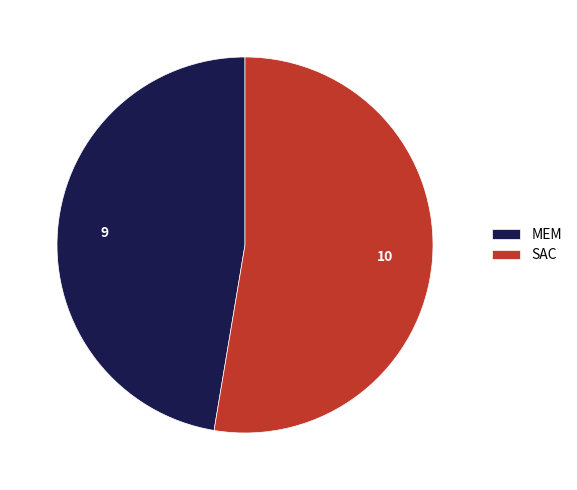

What is the majority slice?

SAC